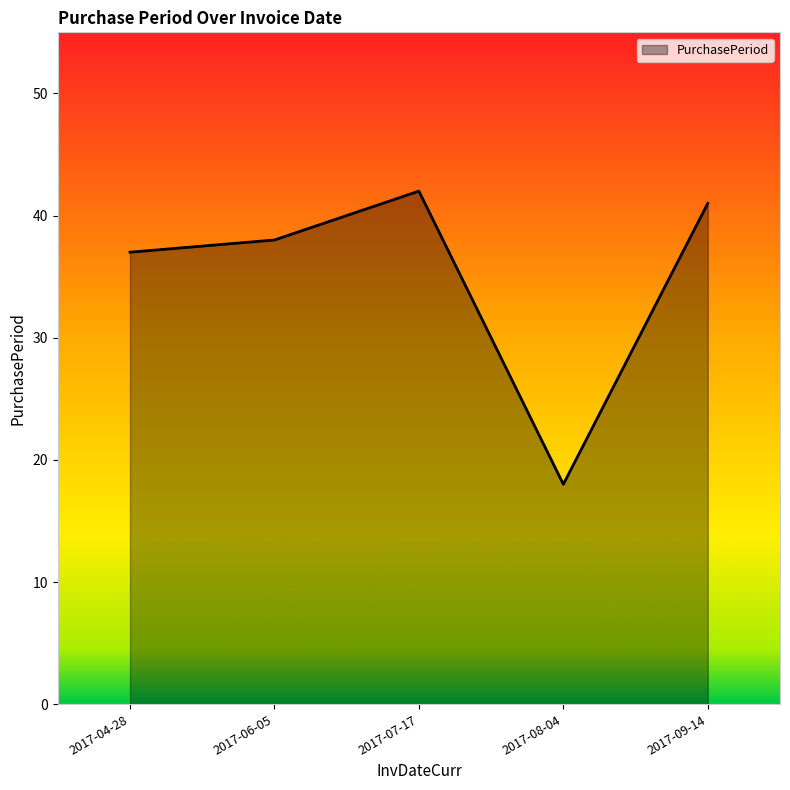

Reading right to left, extract all data points from this chart.

41	18	42	38	37